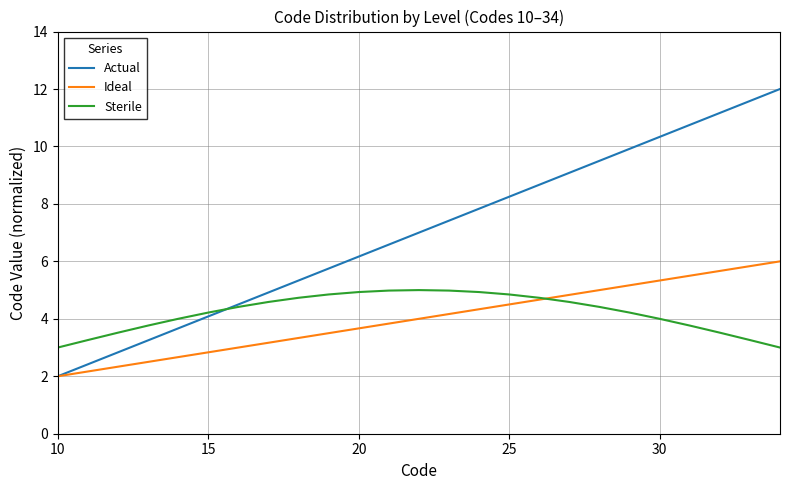

Rank the series by their maximum value, from lowest to highest.

Sterile, Ideal, Actual